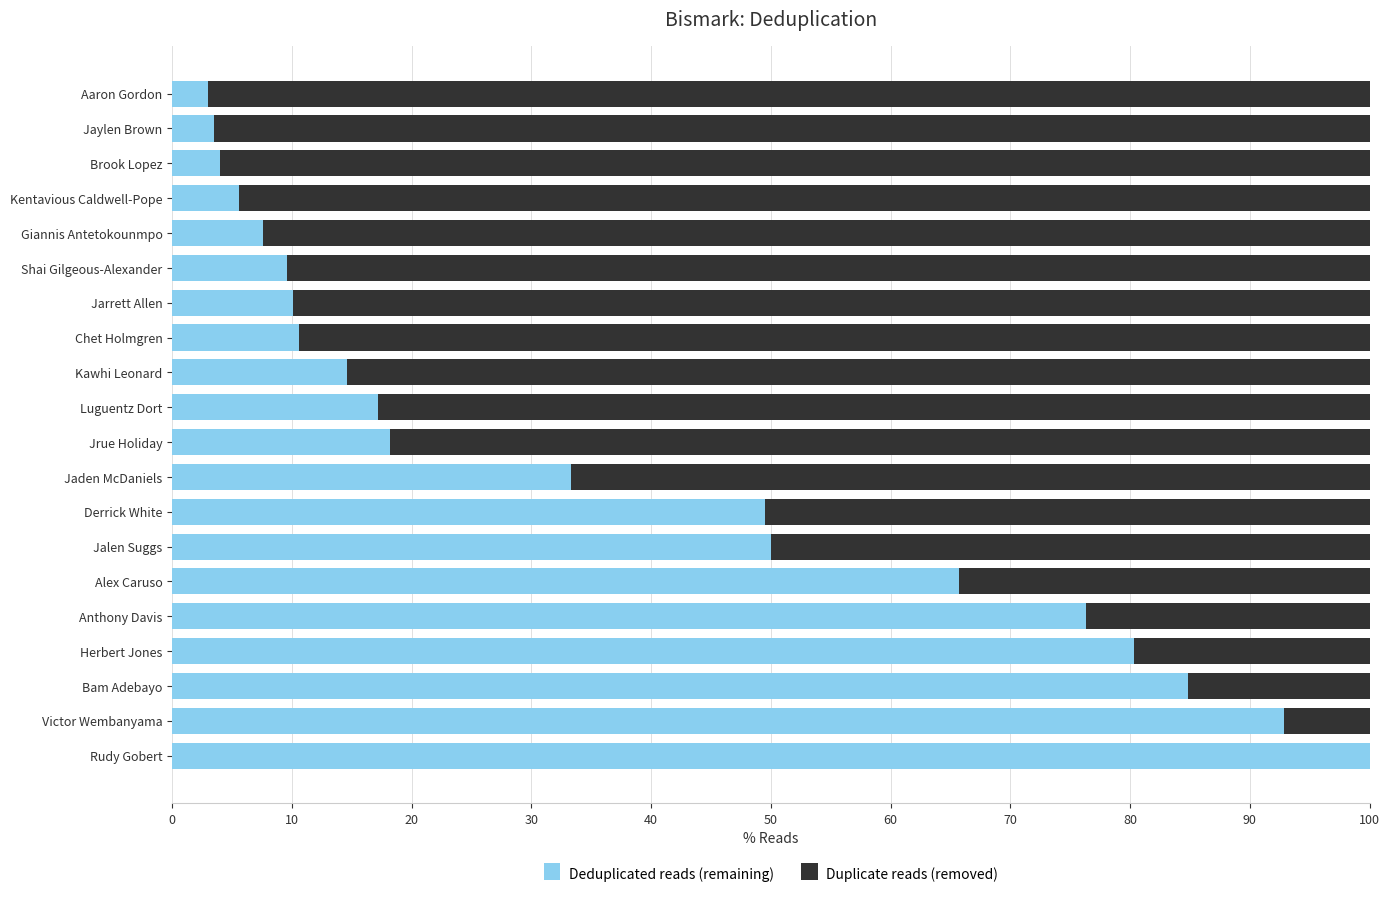

What is the total value across all series at Chet Holmgren?

100.0